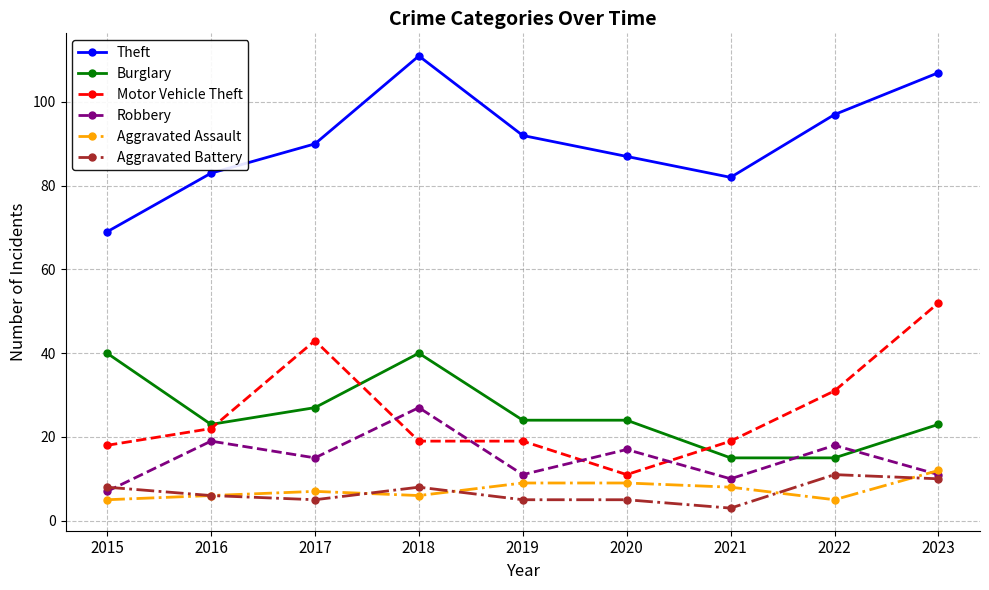

True or false: Theft and Aggravated Battery cross at least once.

False